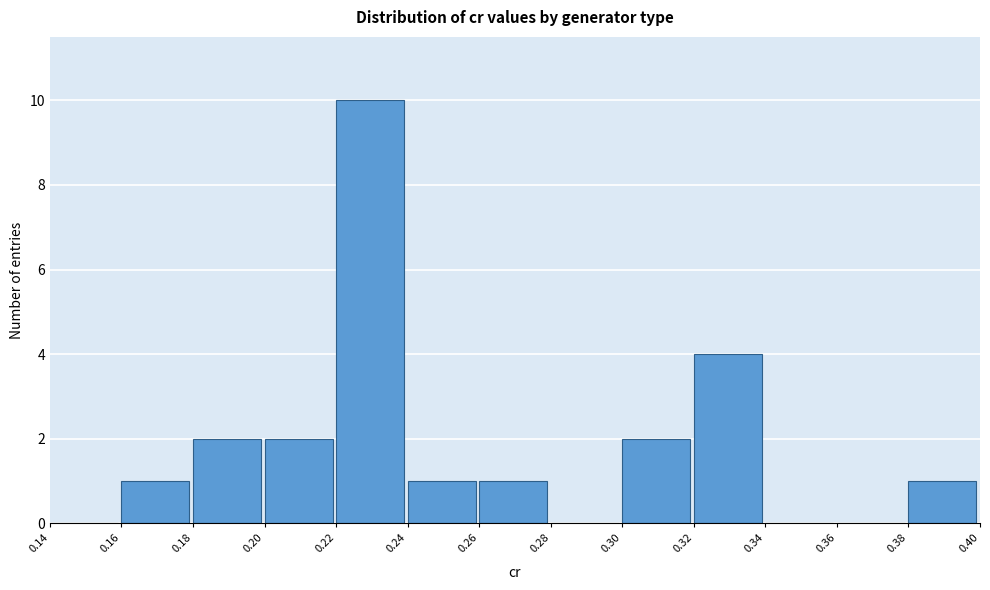

Reading left to right, transcribe this chart: for each bar, give the range it covers on the x-axis and its height. The values are not printed on the chart, so give them approximately, as read against the axis.

0.14 to 0.16: 0
0.16 to 0.18: 1
0.18 to 0.20: 2
0.20 to 0.22: 2
0.22 to 0.24: 10
0.24 to 0.26: 1
0.26 to 0.28: 1
0.28 to 0.30: 0
0.30 to 0.32: 2
0.32 to 0.34: 4
0.34 to 0.36: 0
0.36 to 0.38: 0
0.38 to 0.40: 1